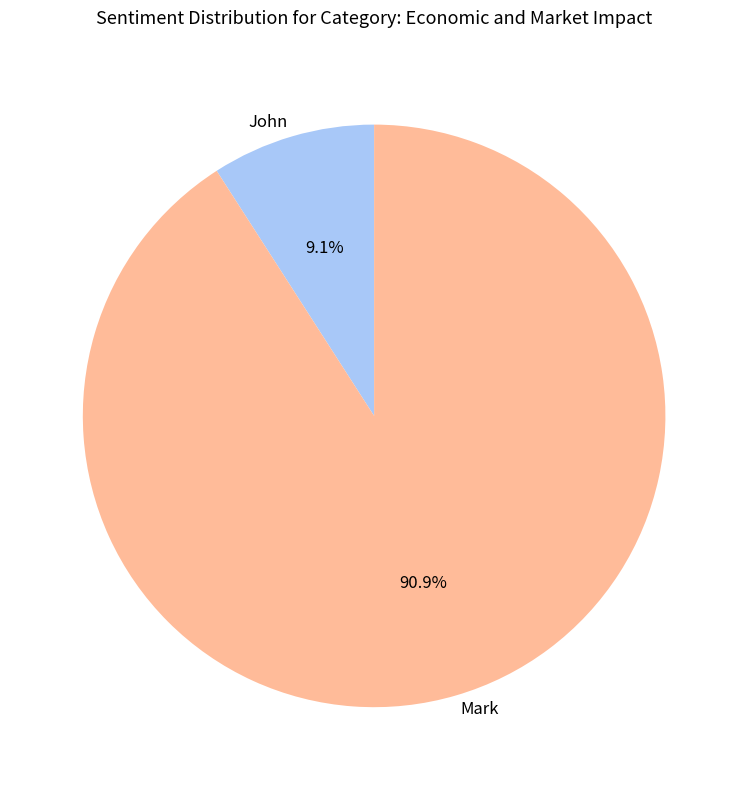

To the nearest percent, what is the difference between the Mark and John slice percentages?

82%